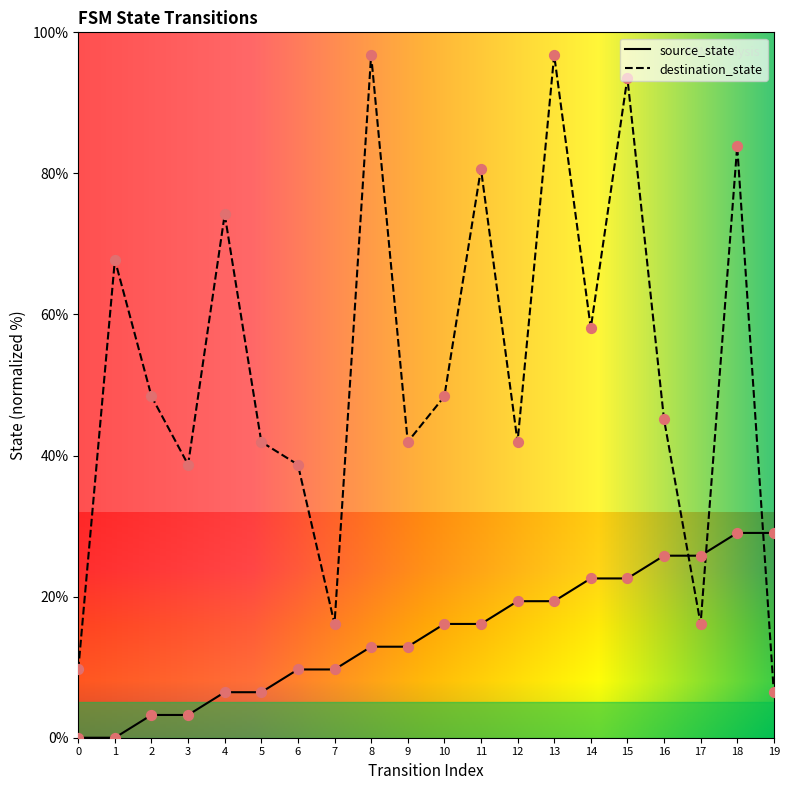

Is the value of destination_state at 6 greater than the value of source_state at 3?

Yes